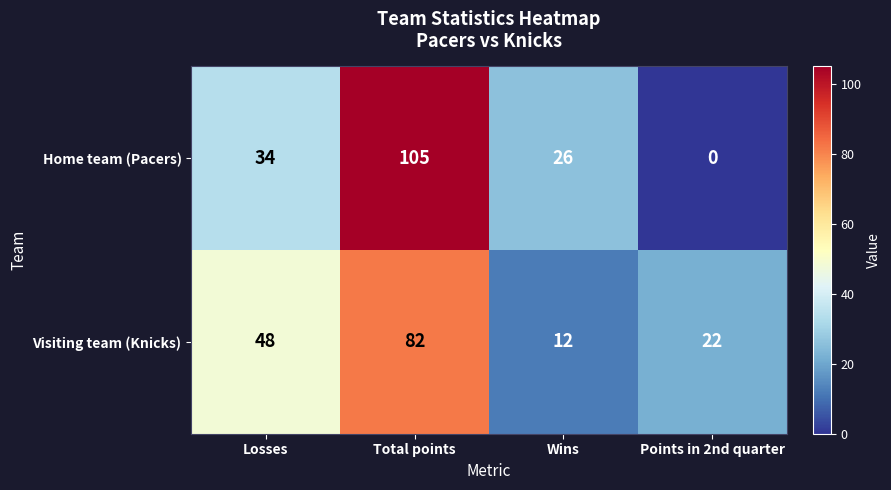

Rank the categories by Home team (Pacers) value from highest to lowest.

Total points, Losses, Wins, Points in 2nd quarter